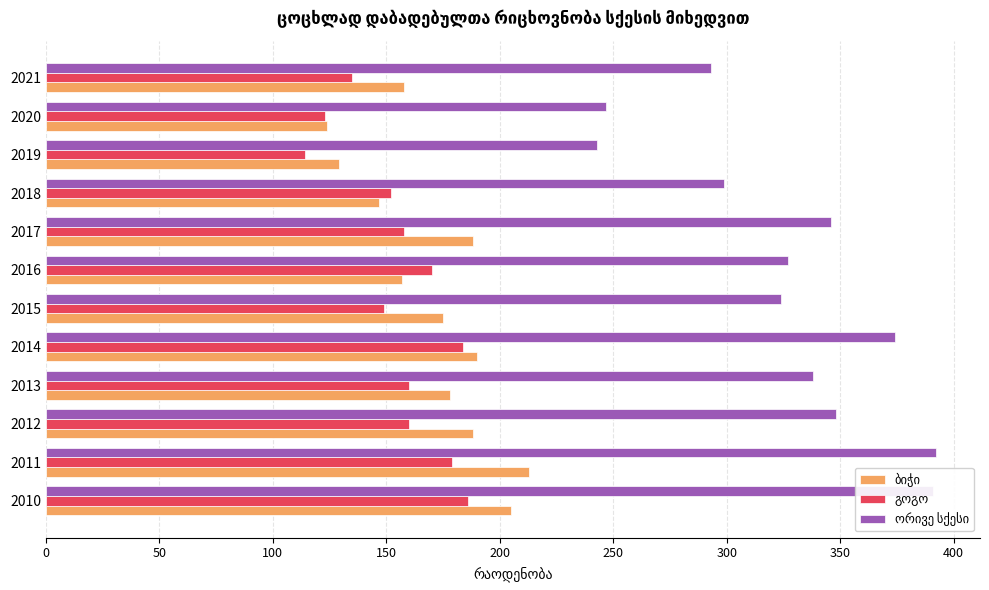

What is the minimum value shown in the chart?

114